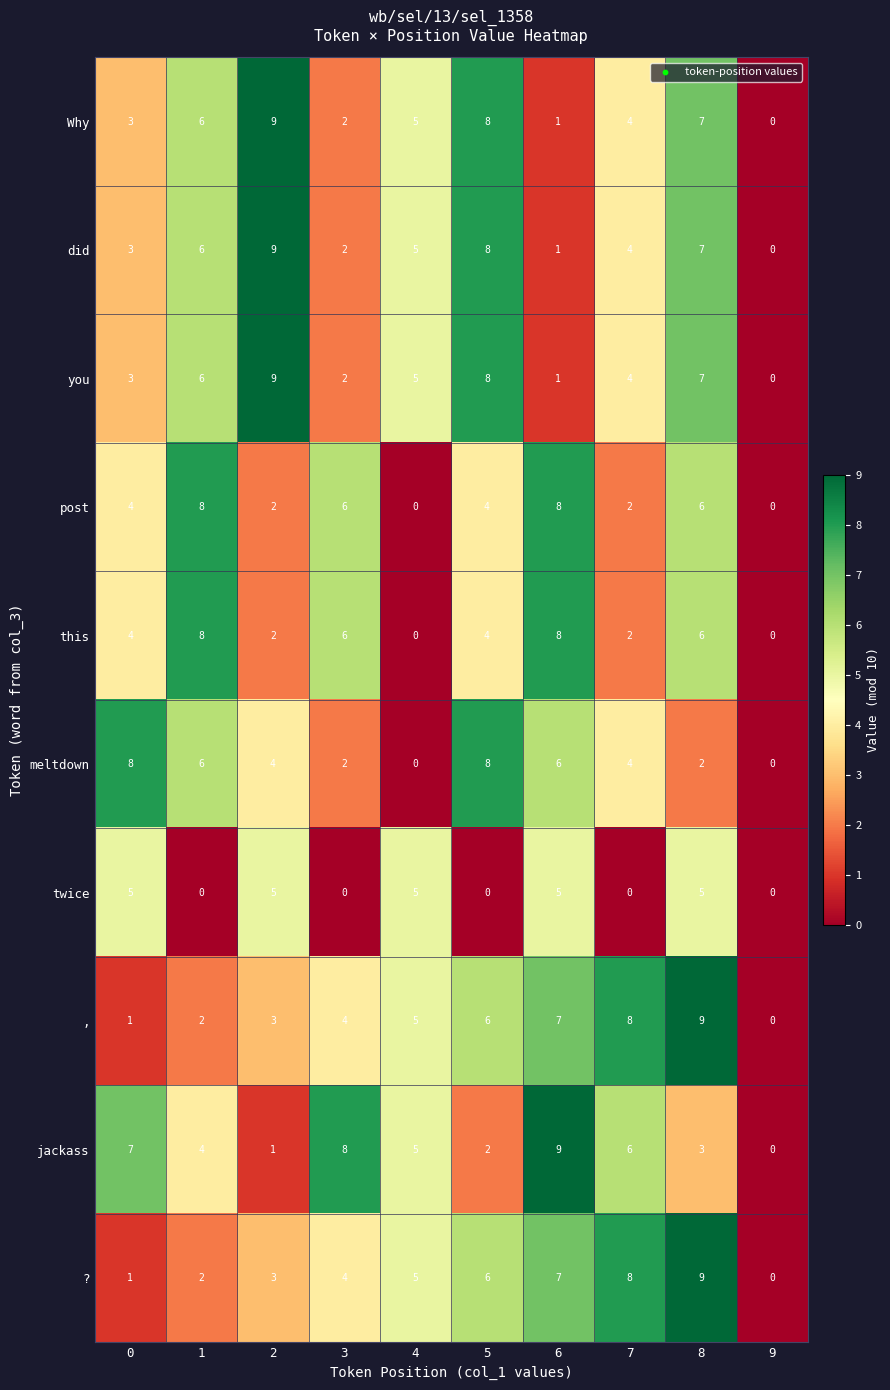

How many post values are between 2 and 6?

6